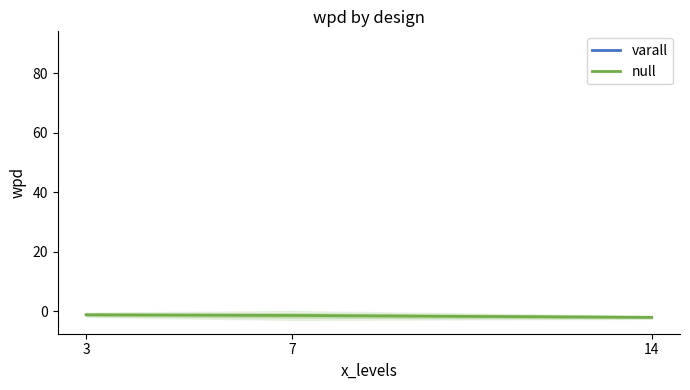

Which series has the widest spread of values?

varall